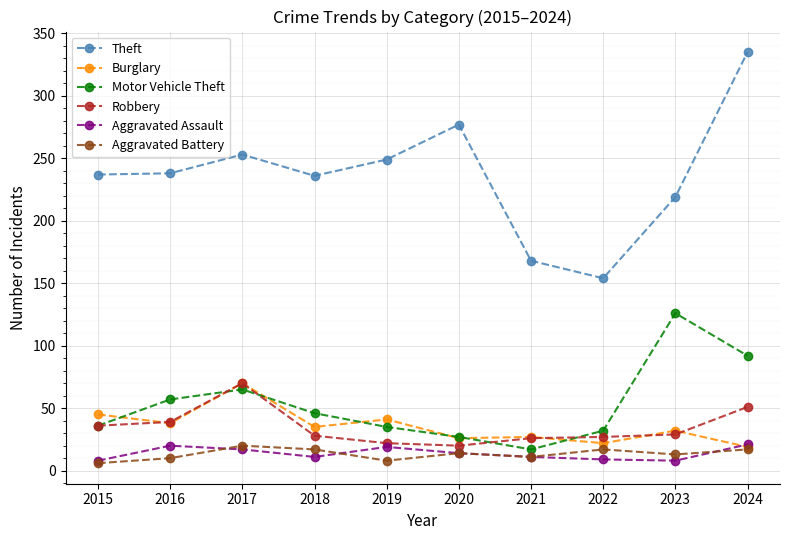

What is the sum of all Aggravated Battery values?

133